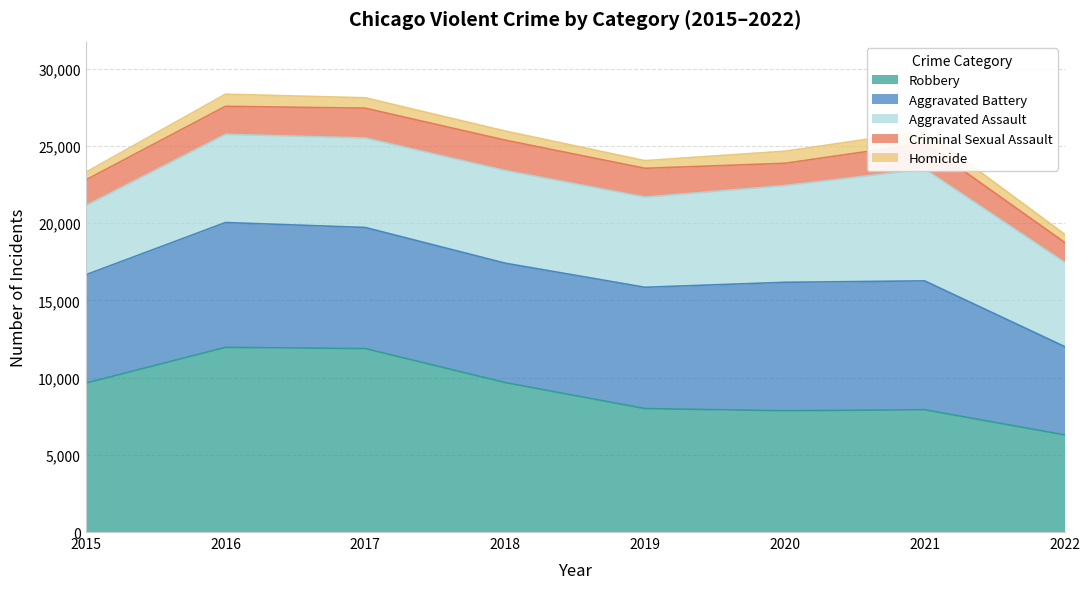

List the labels in order of Homicide value, smallest first.

2015, 2019, 2022, 2018, 2017, 2020, 2016, 2021